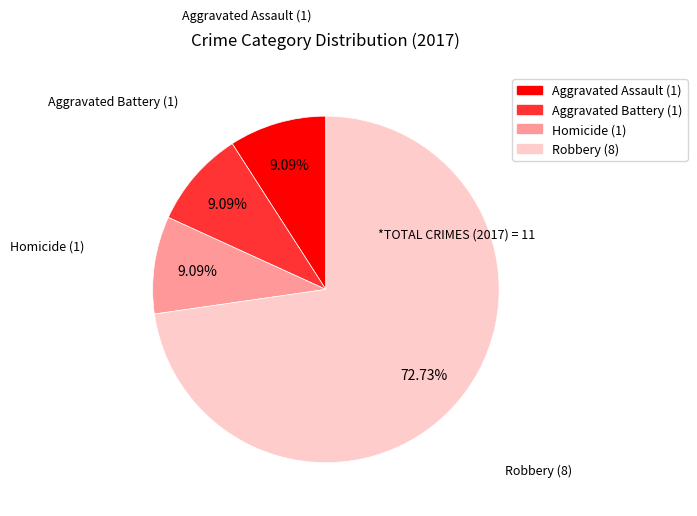

Does any single category account for the majority?

Yes